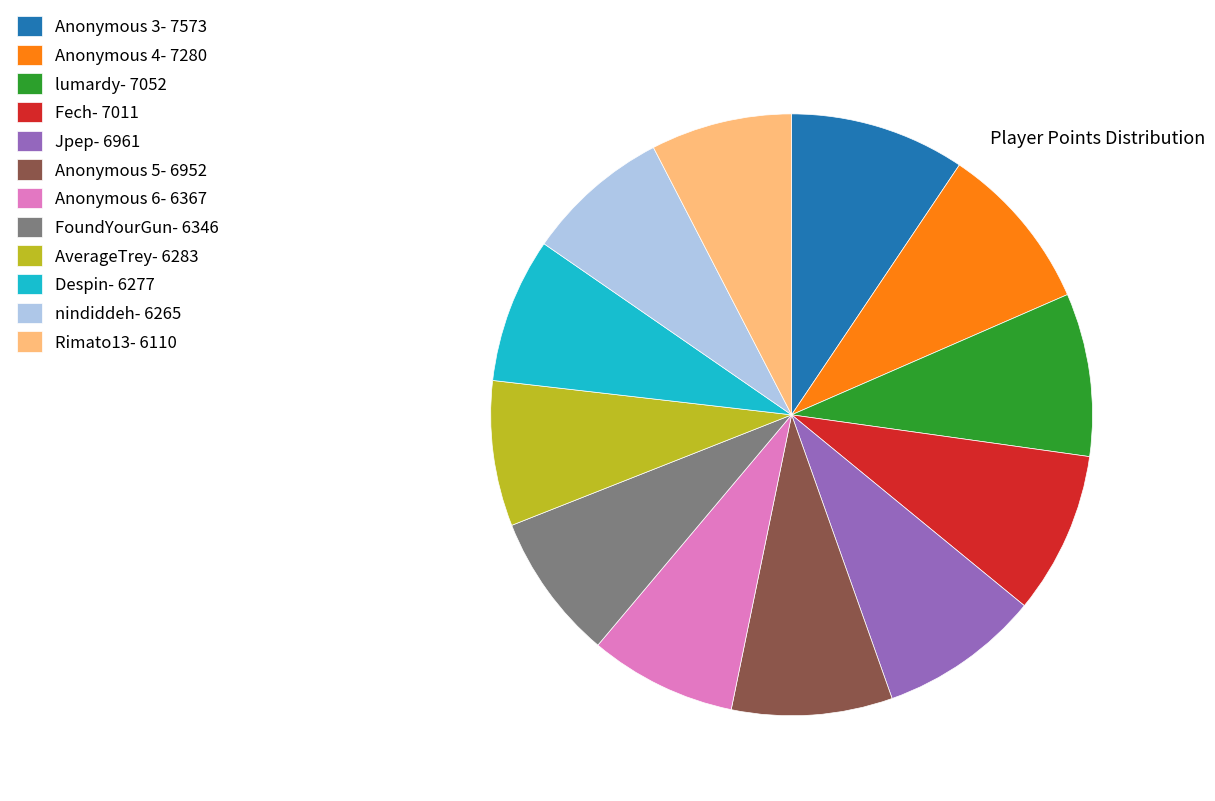

What is the ratio of the value at Anonymous 5 to the value at Despin?

1.1